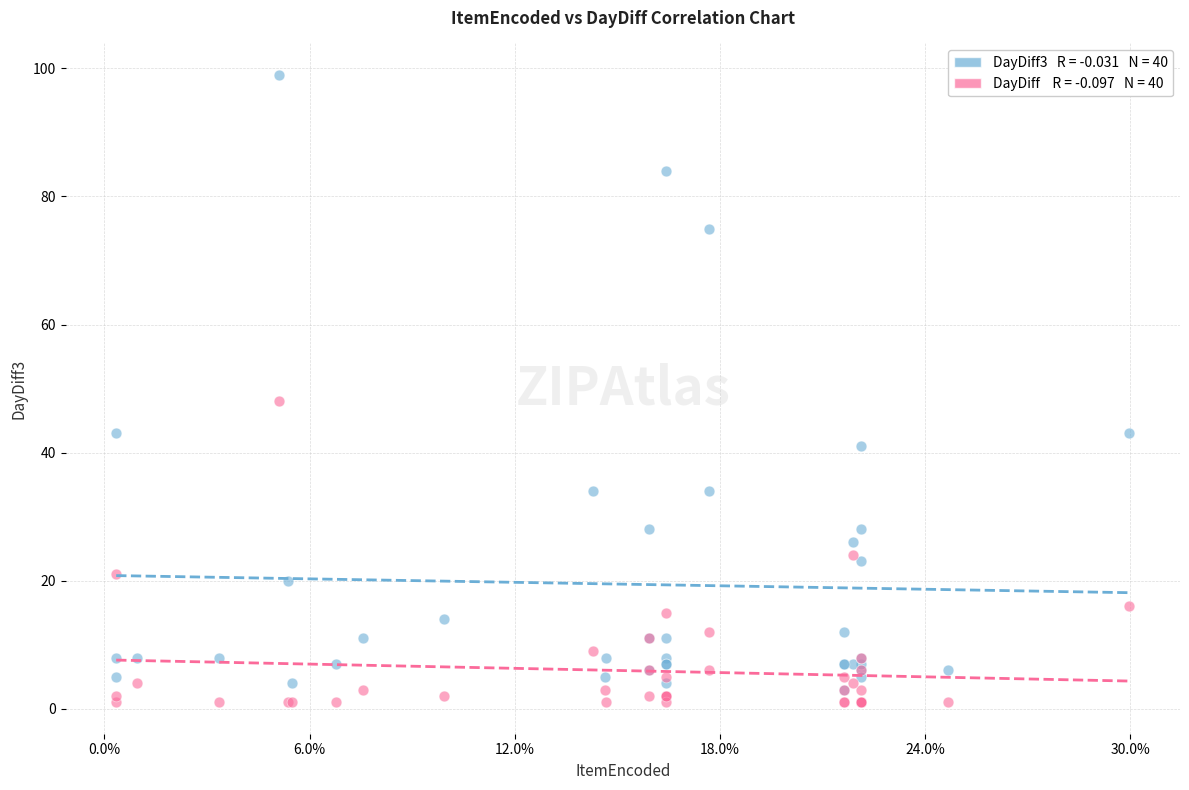

Across all series, what Y value is closest to 50?

48